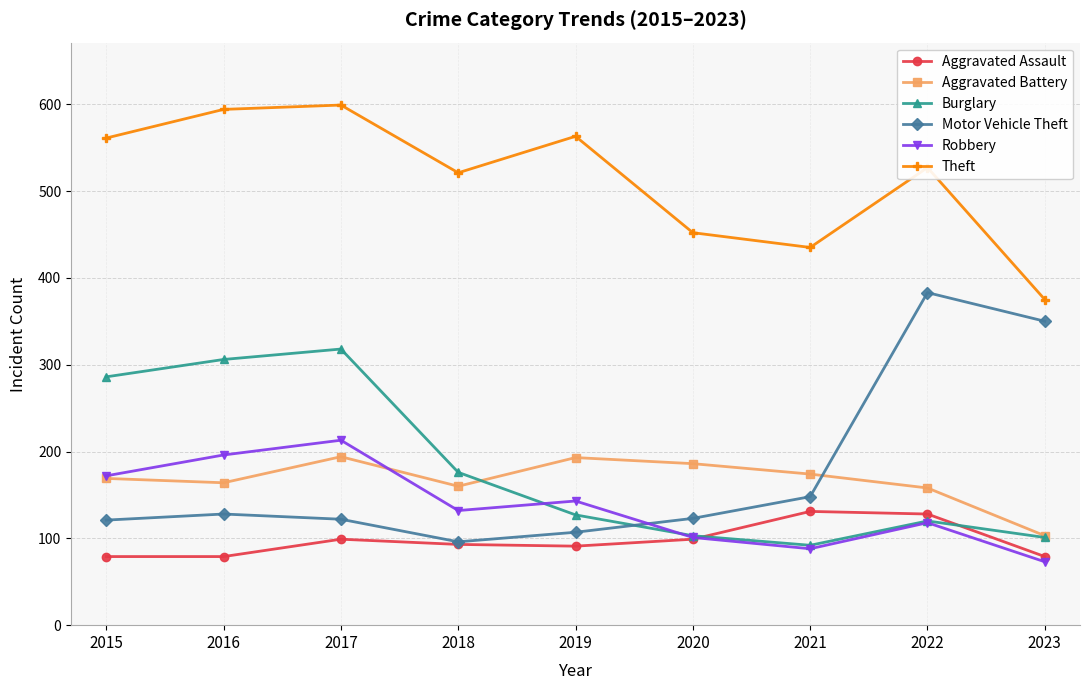

Rank the series at 2016 from lowest to highest value.

Aggravated Assault, Motor Vehicle Theft, Aggravated Battery, Robbery, Burglary, Theft